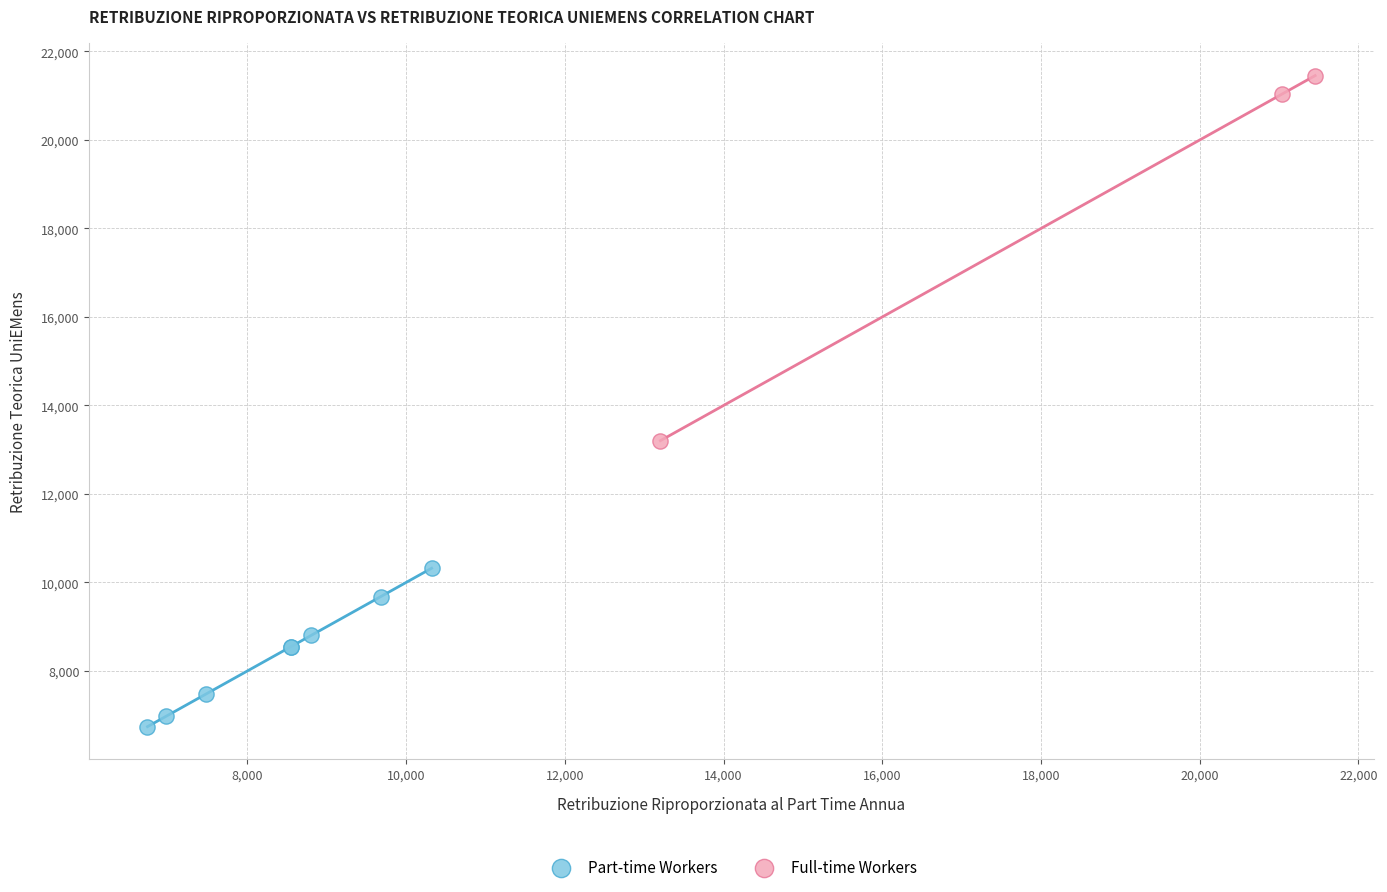

Which series reaches the maximum Y coordinate?

Full-time Workers